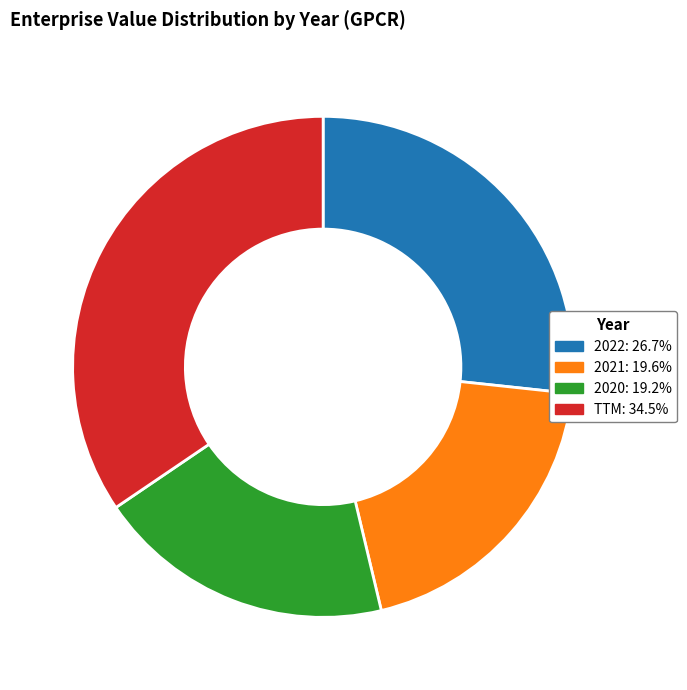

Approximately how many times larger is the value at 2021 compared to 2022?

0.7